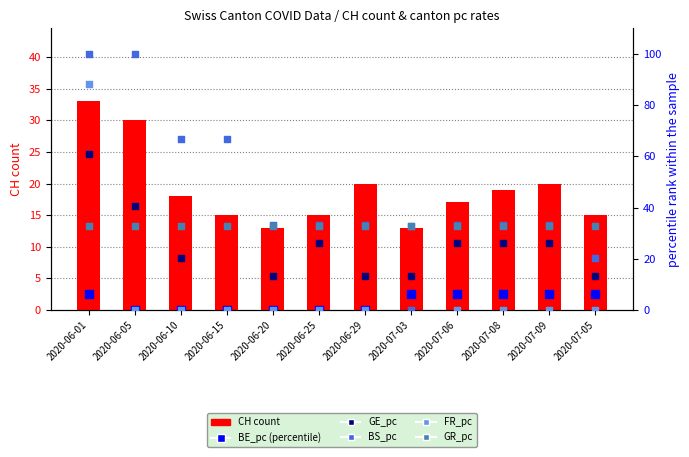

Which series has the largest total across all categories?

BS_pc